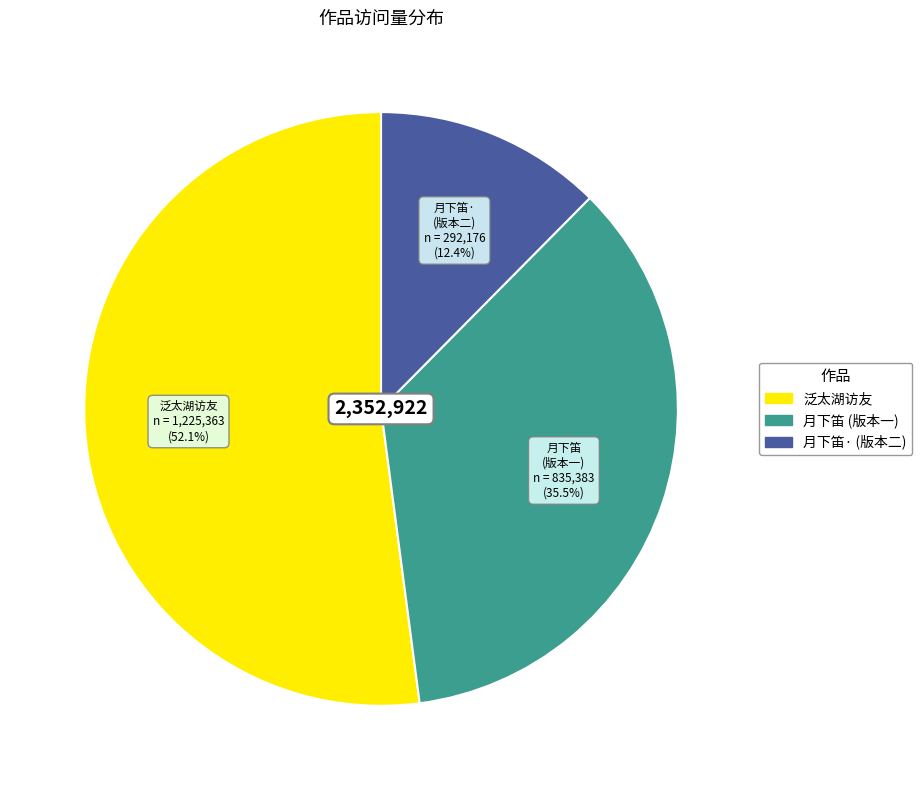

Is there a majority slice in this chart?

Yes